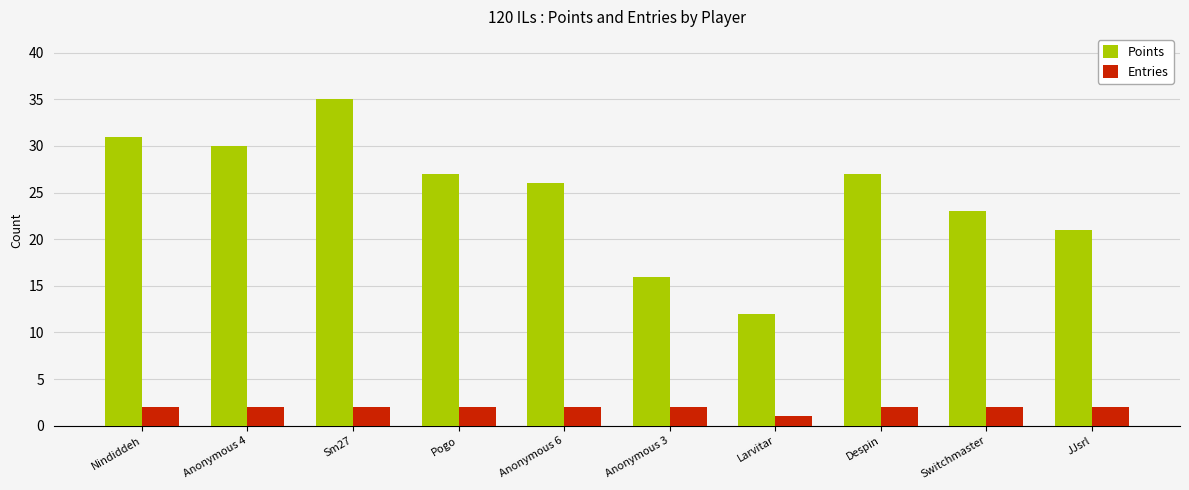

The Points series shows 11 at Nindiddeh. True or false?

False